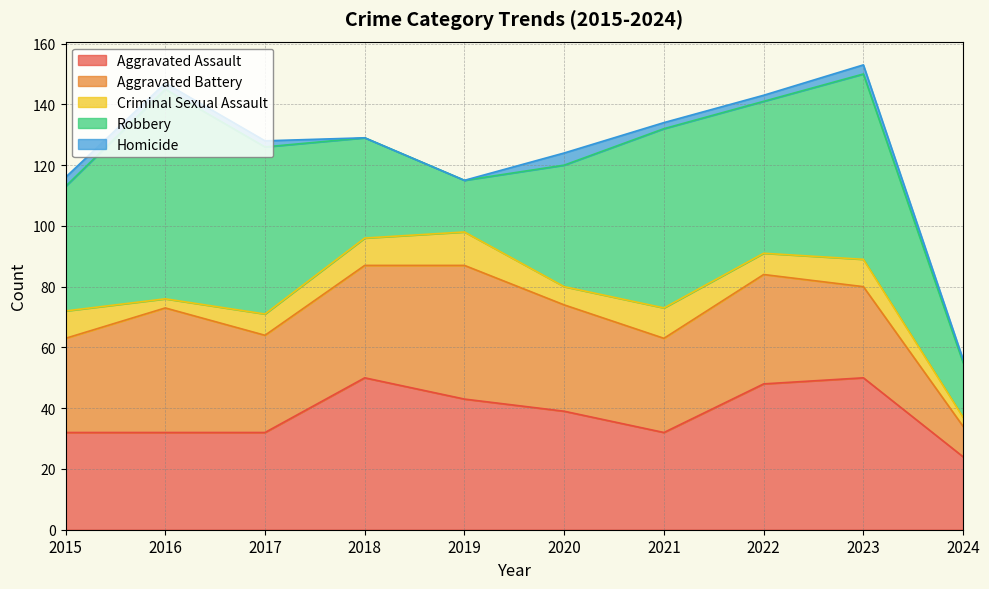

Read the Aggravated Assault value at 2015, to the nearest 5.

30